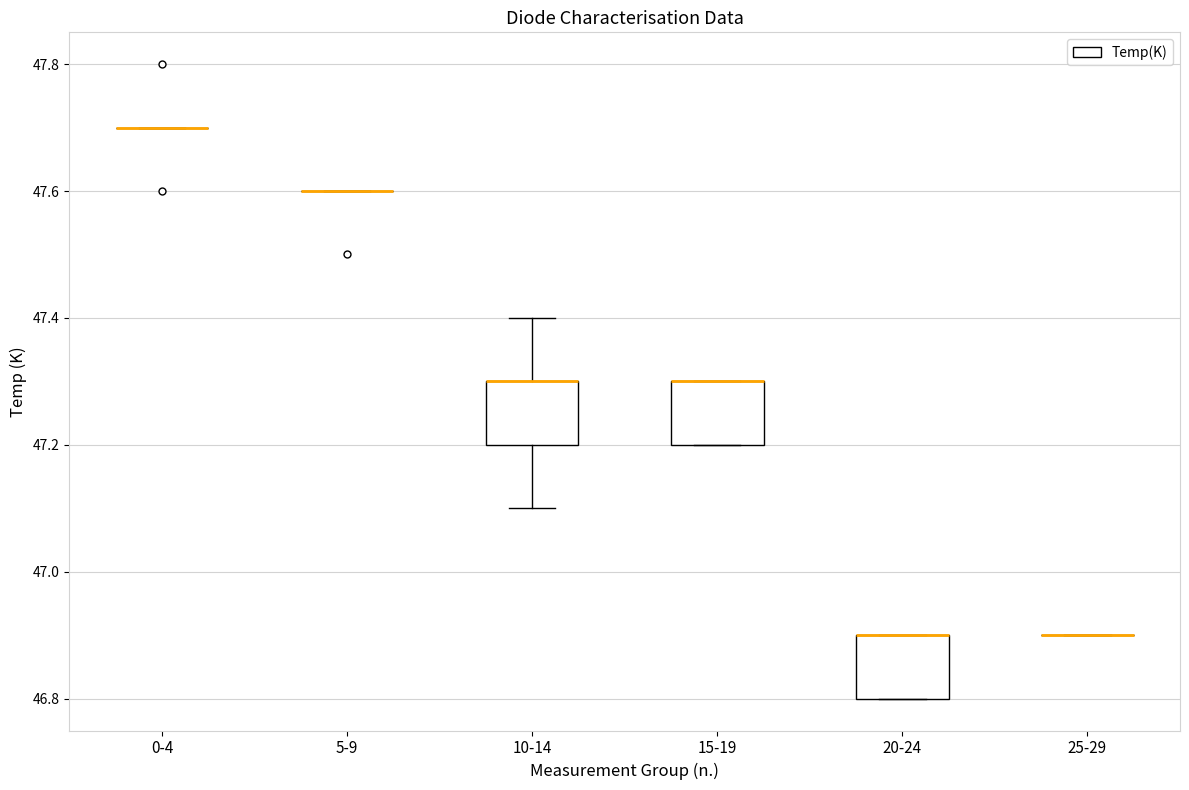

Reading left to right, read every box against the y-axis: the position of its median line, the range the box covers, and the ends of its whiskers. The values are not printed on the chart, so give them approximately, as read against the axis.

0-4: box collapsed to a line at 47.7, whiskers 47.7 to 47.7
5-9: box collapsed to a line at 47.6, whiskers 47.6 to 47.6
10-14: median 47.3 (drawn on the box's upper edge), box 47.2 to 47.3, whiskers 47.1 to 47.4
15-19: median 47.3 (drawn on the box's upper edge), box 47.2 to 47.3, whiskers 47.2 to 47.3
20-24: median 46.9 (drawn on the box's upper edge), box 46.8 to 46.9, whiskers 46.8 to 46.9
25-29: box collapsed to a line at 46.9, whiskers 46.9 to 46.9